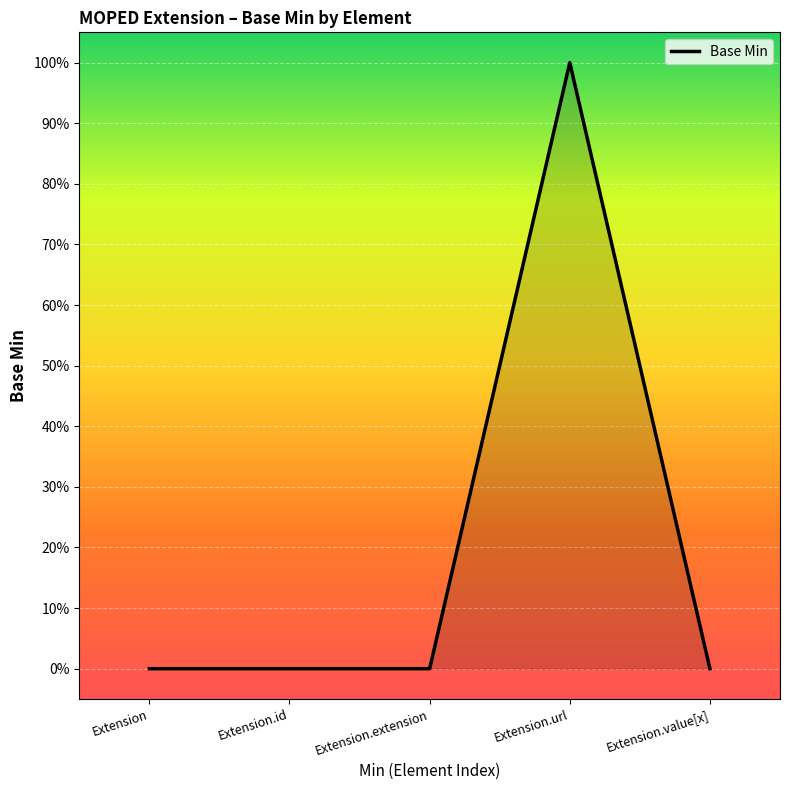

What is the sum of all values?

1